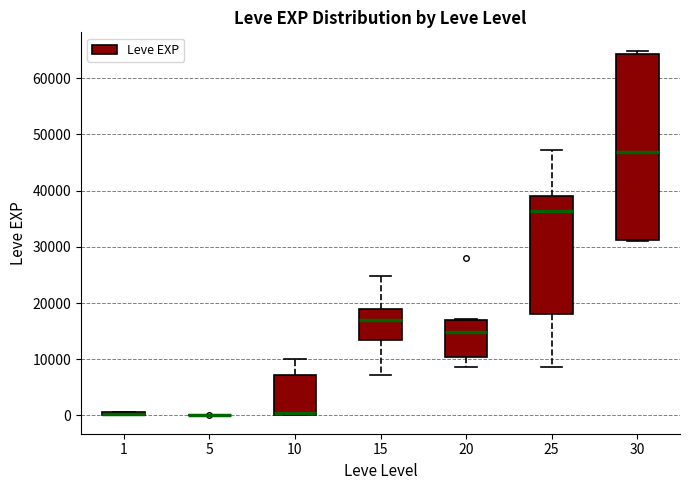

Comparing the boxes themselves (not the whiskers), which one is the tallest?

30